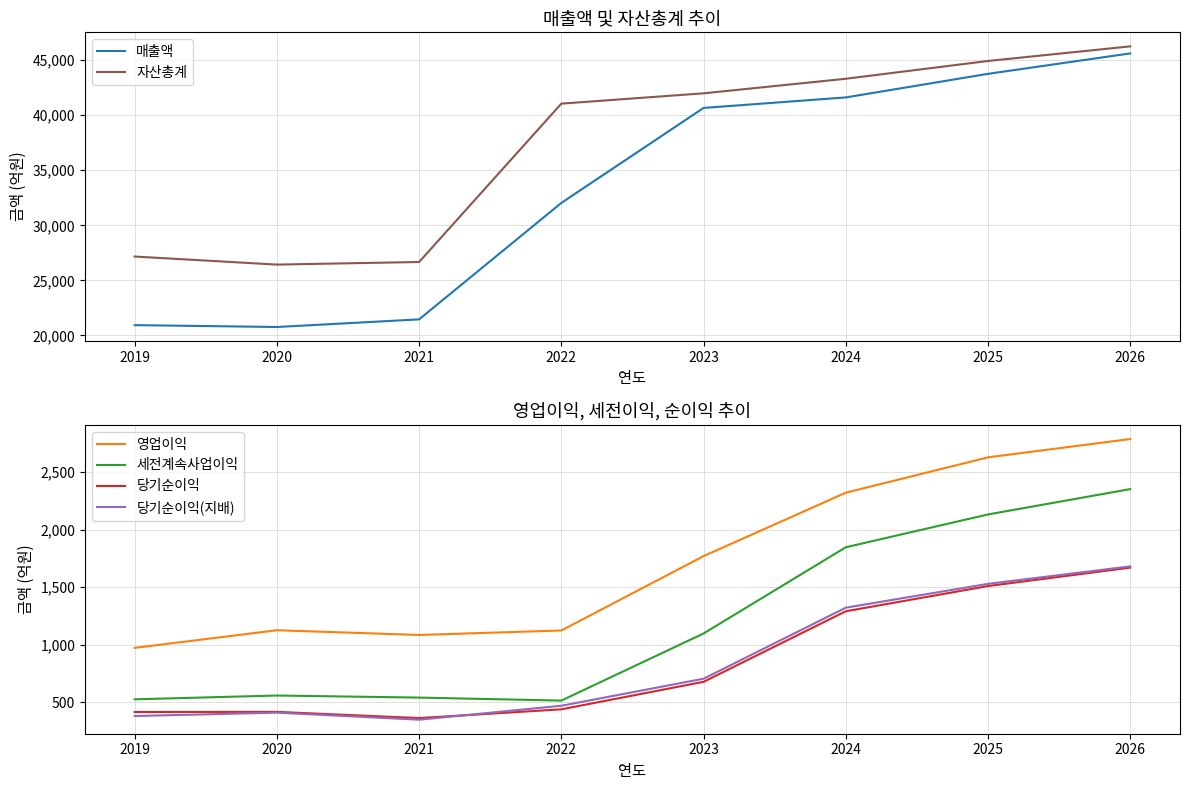

Between 2026 and 2025, which is larger?

2026